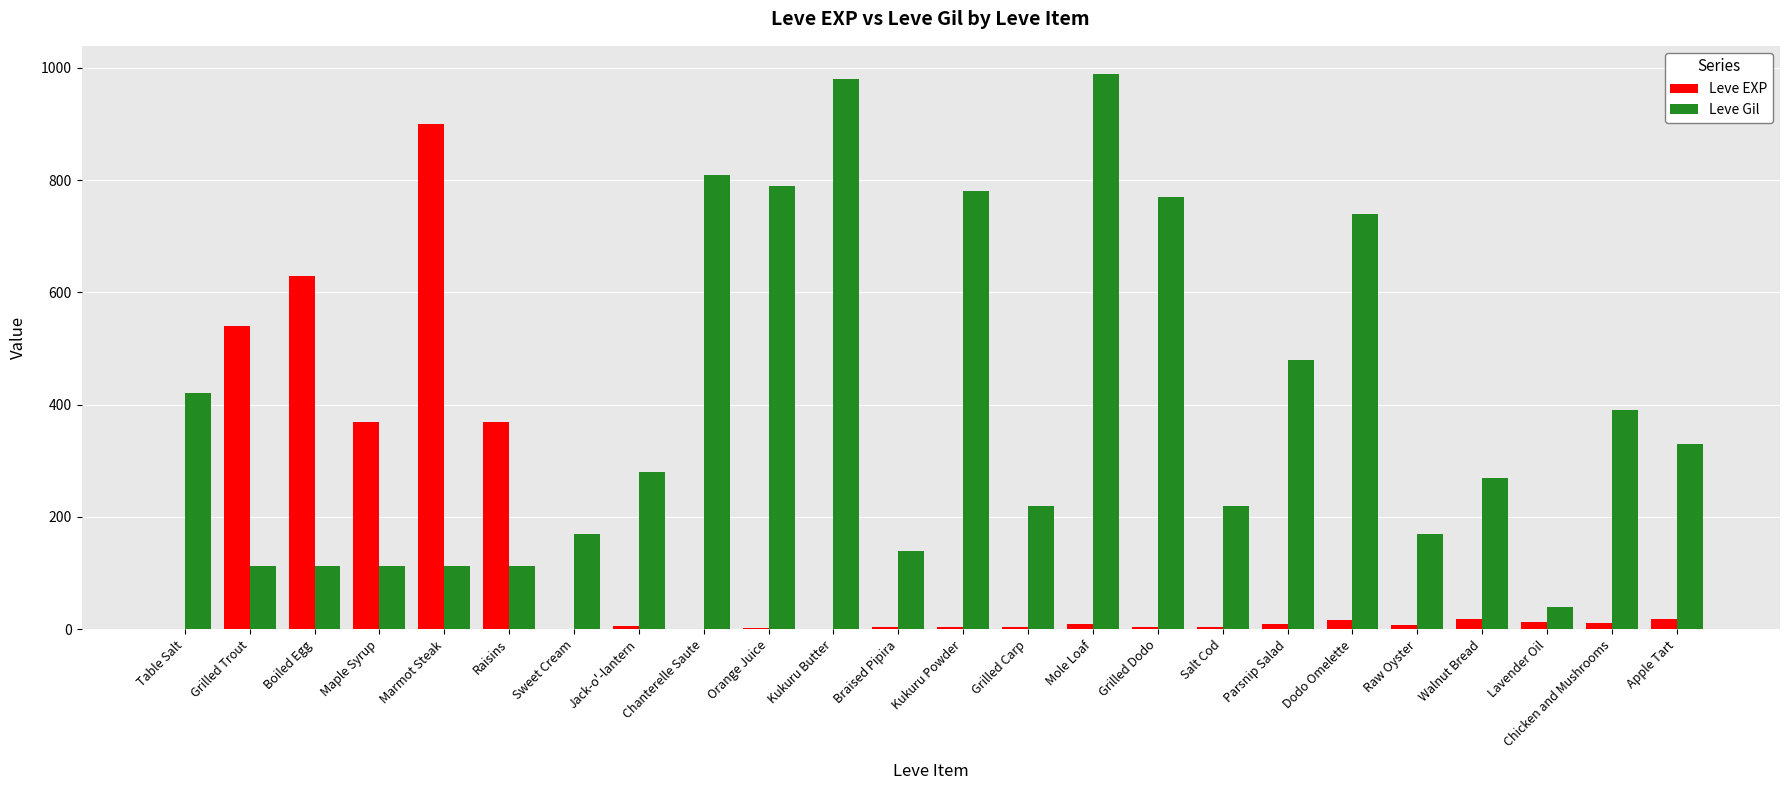

What is the sum of all Leve EXP values?

2942